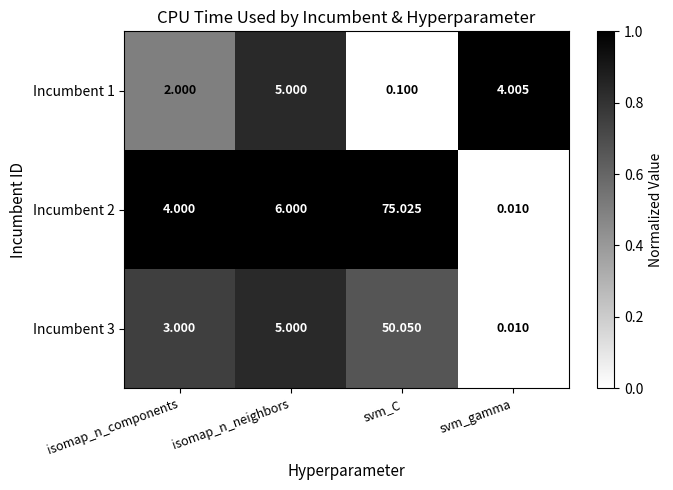

Which series has the largest total across all categories?

Incumbent 2